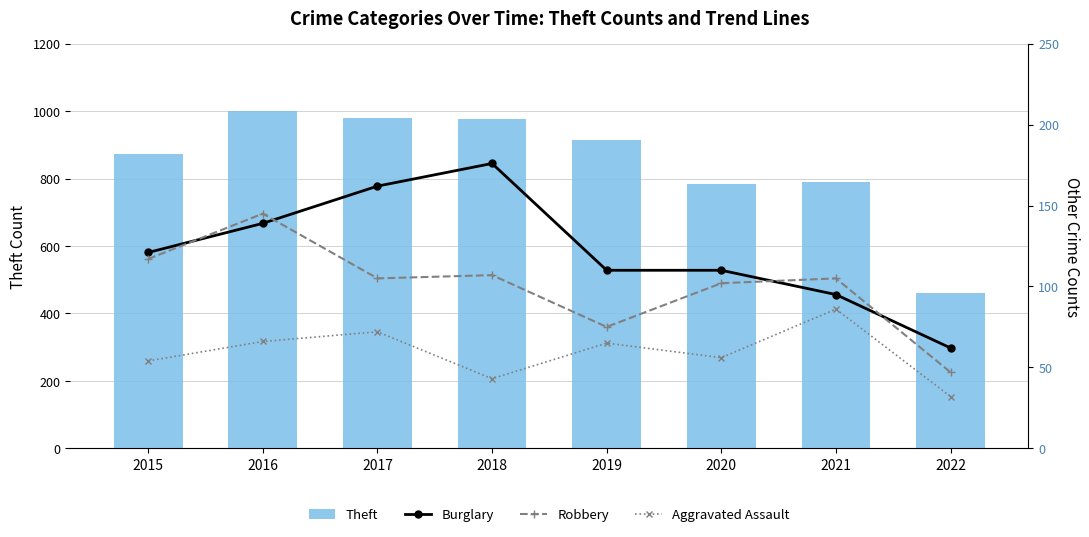

At how many categories does at least one series exceed 970?

3